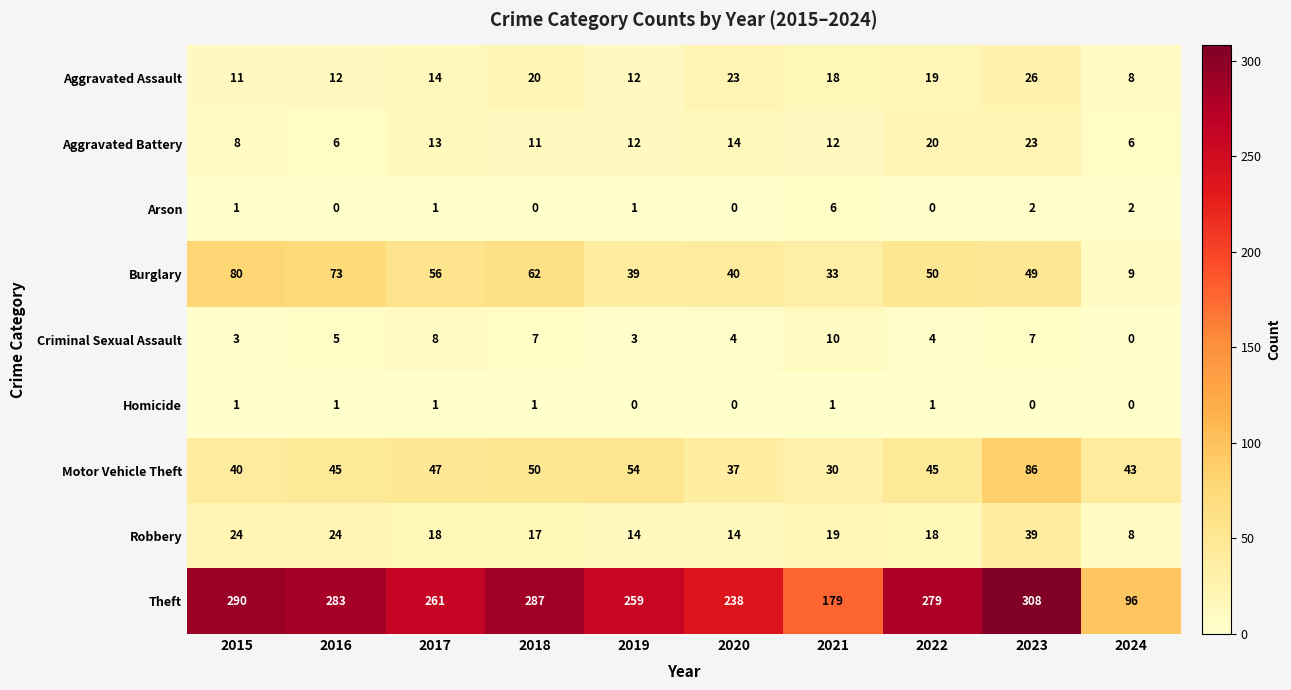

What is the approximate value of Robbery at 2017?

18